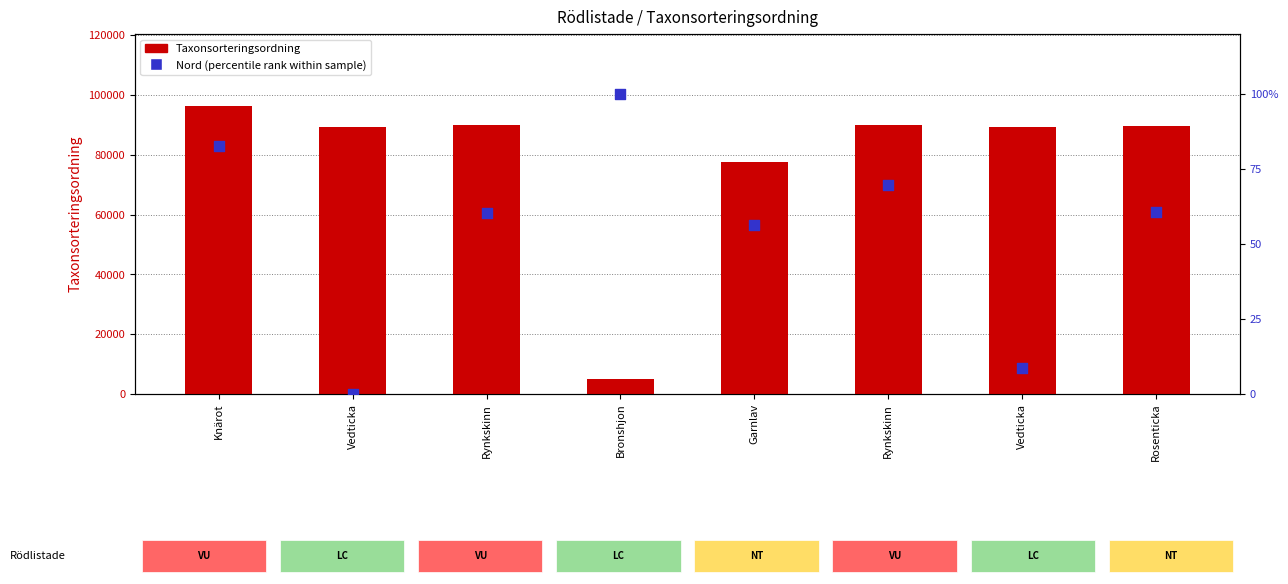

At how many categories does at least one series exceed 44154?

7